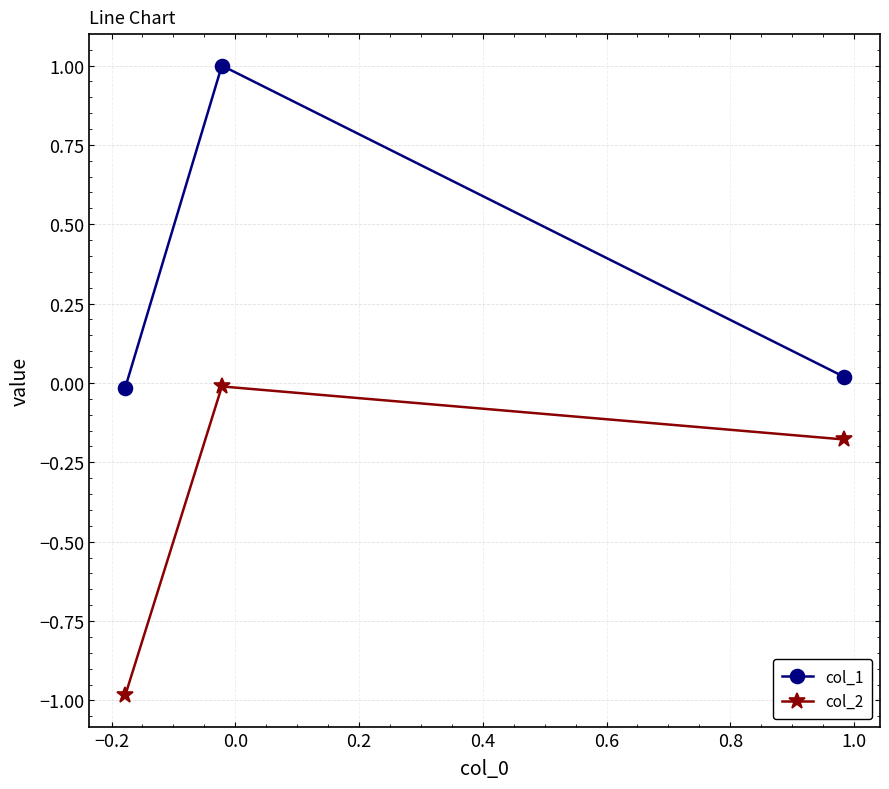

List the series in order of their peak value, lowest first.

col_2, col_1